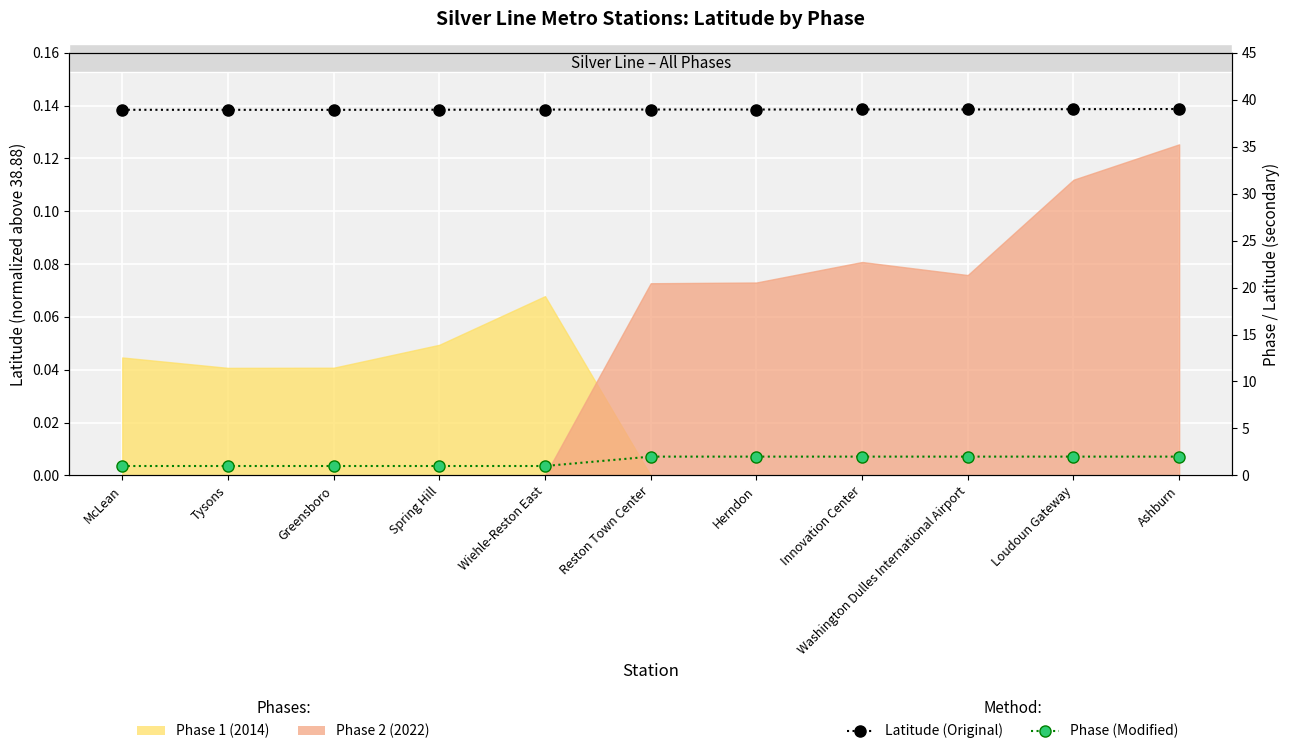

What is the maximum value for Latitude (Original)?

39.0